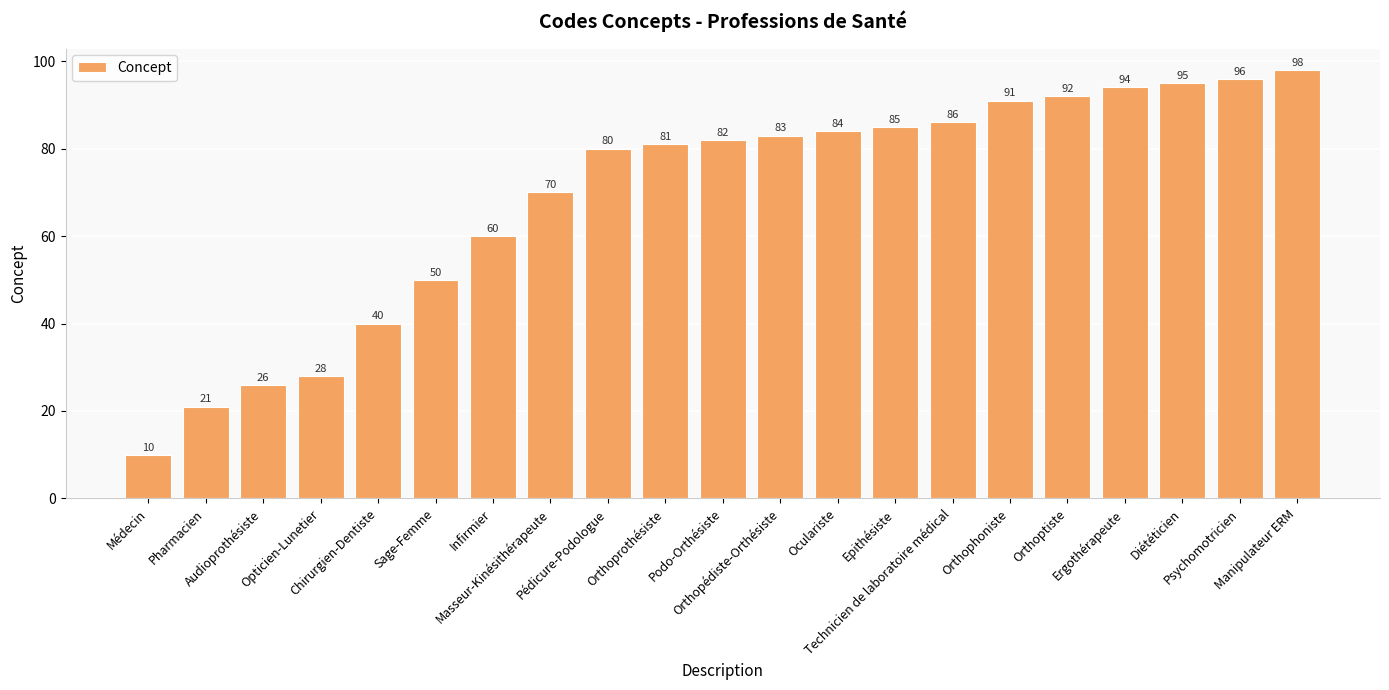

What is the greatest value displayed?

98